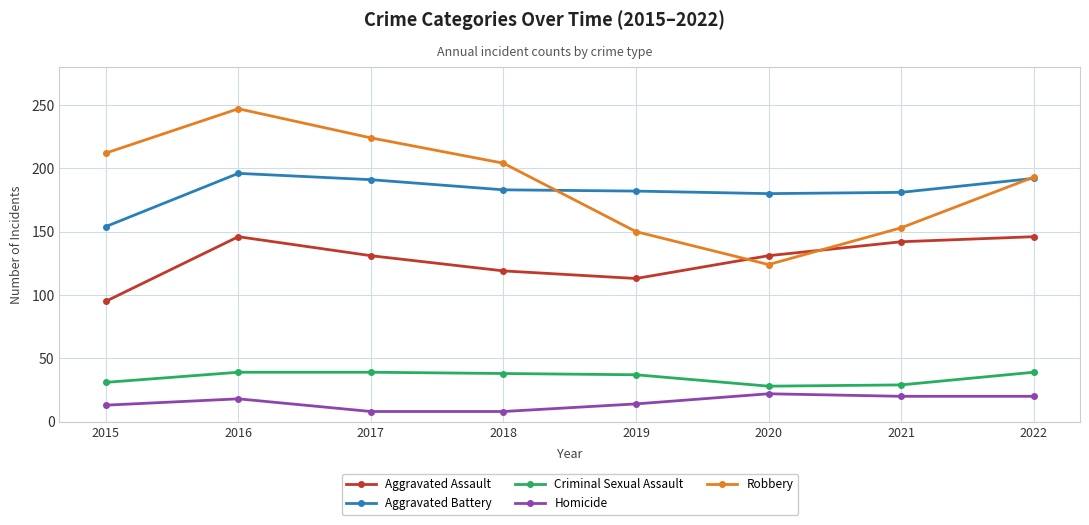

The Criminal Sexual Assault series shows 15 at 2021. True or false?

False